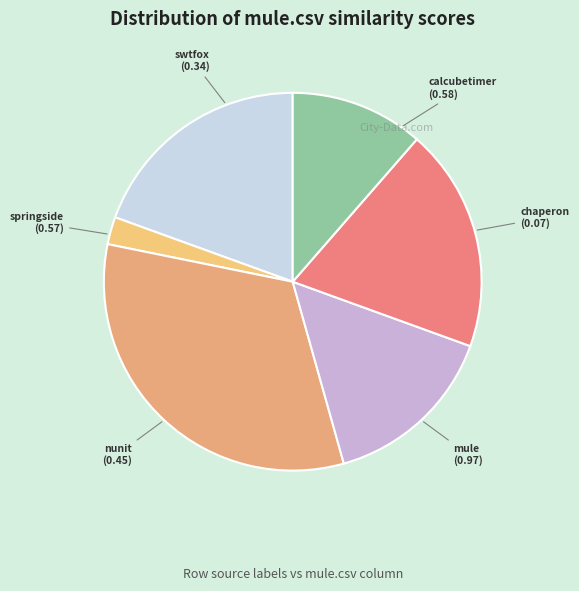

Which category has the biggest portion of the pie?

mule